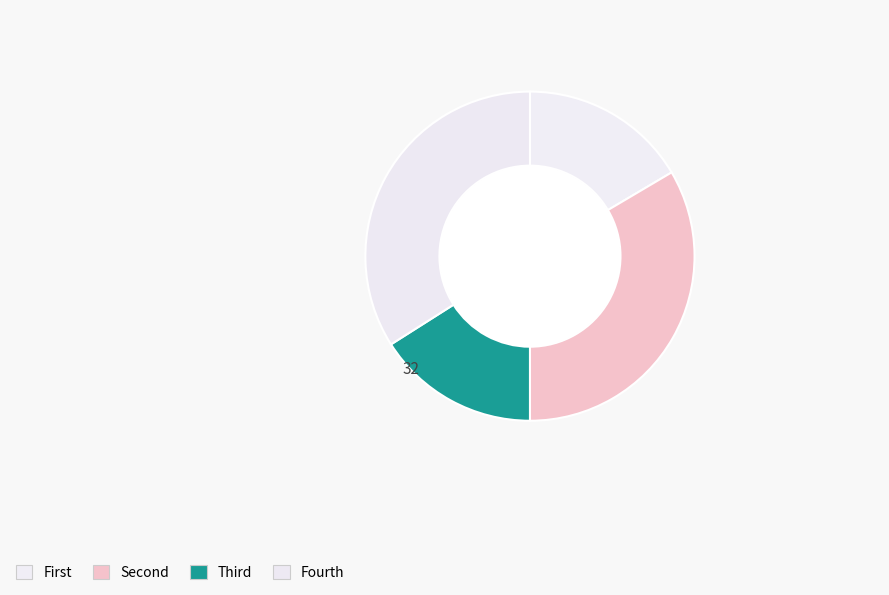

Count the number of slices in the pie.

4